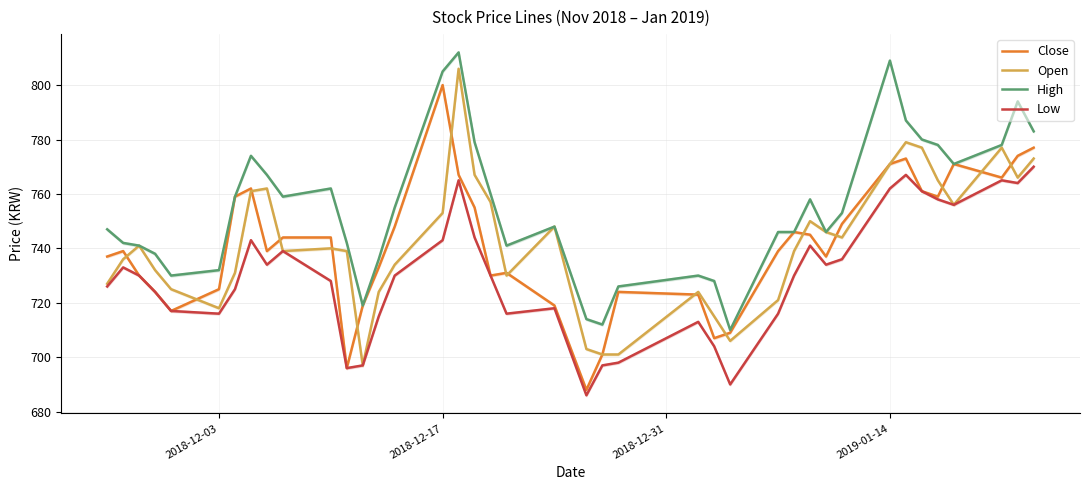

What is the sum of all Low values?

29217